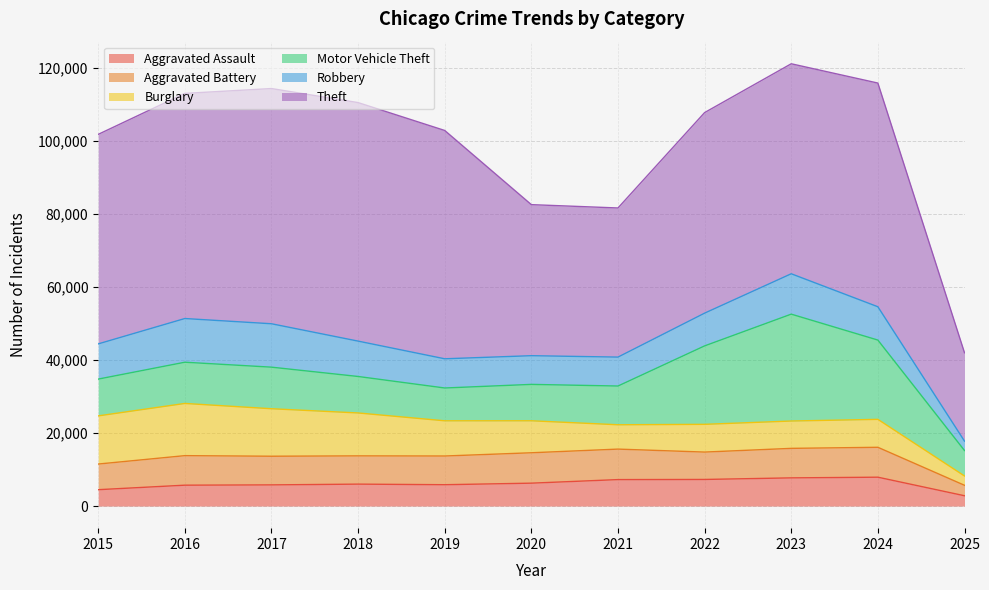

What are all the series names shown in the legend?

Aggravated Assault, Aggravated Battery, Burglary, Motor Vehicle Theft, Robbery, Theft